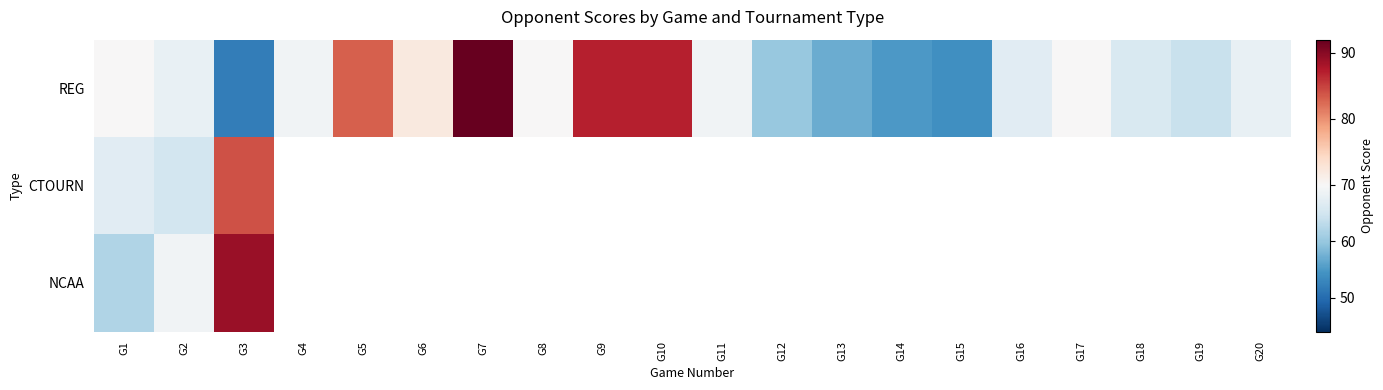

Which series changed the most between G16 and G18?

REG